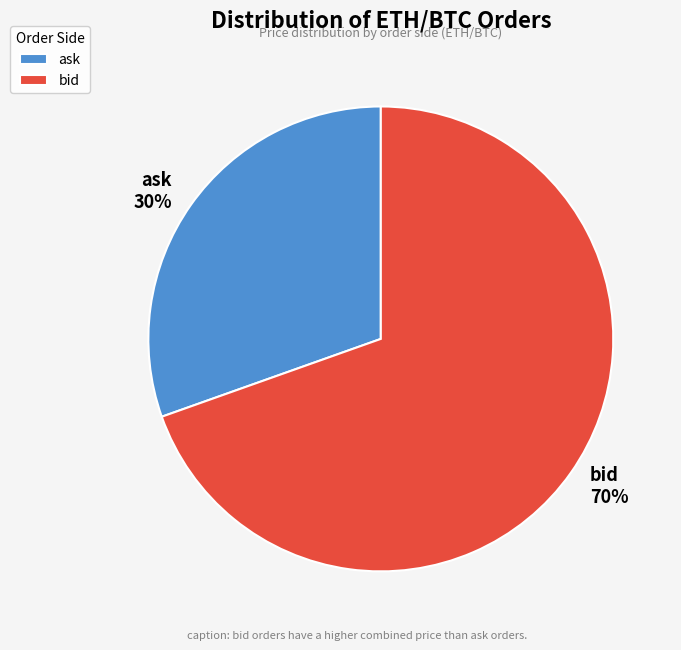

Which category has the biggest portion of the pie?

bid